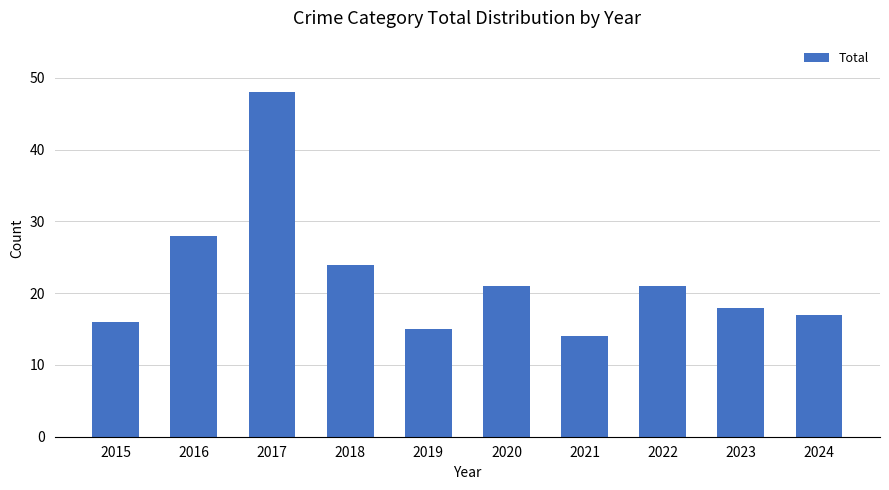

Reading right to left, extract all data points from this chart.

2024=17	2023=18	2022=21	2021=14	2020=21	2019=15	2018=24	2017=48	2016=28	2015=16